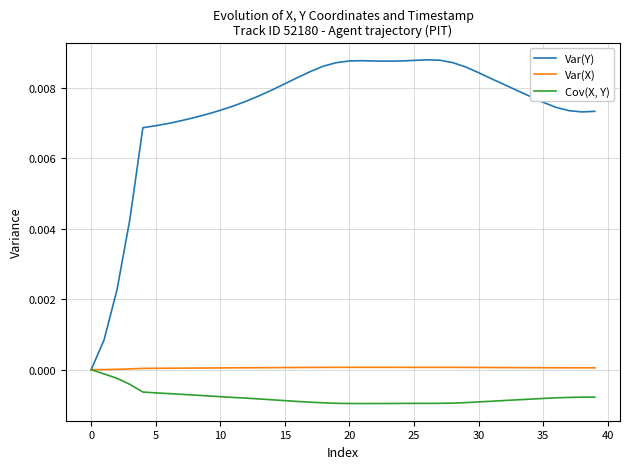

Which series has the largest total across all categories?

Var(Y)